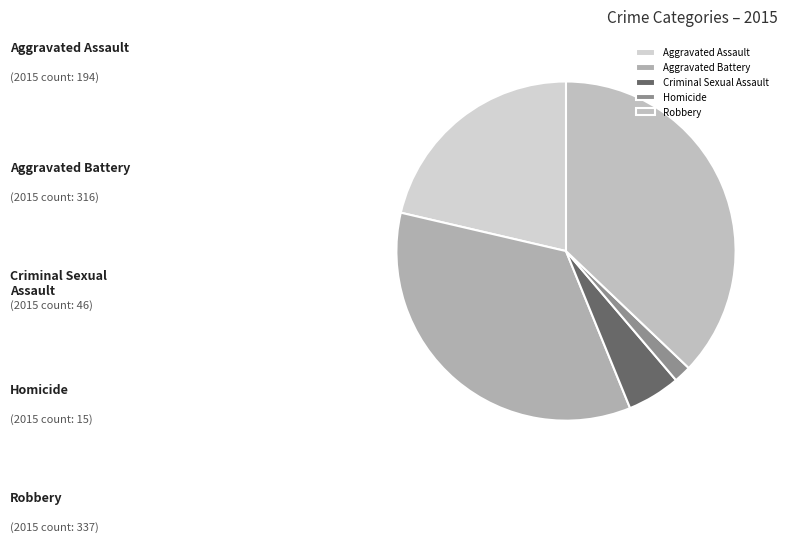

Approximately how many times larger is the value at Aggravated Battery compared to Aggravated Assault?

1.6